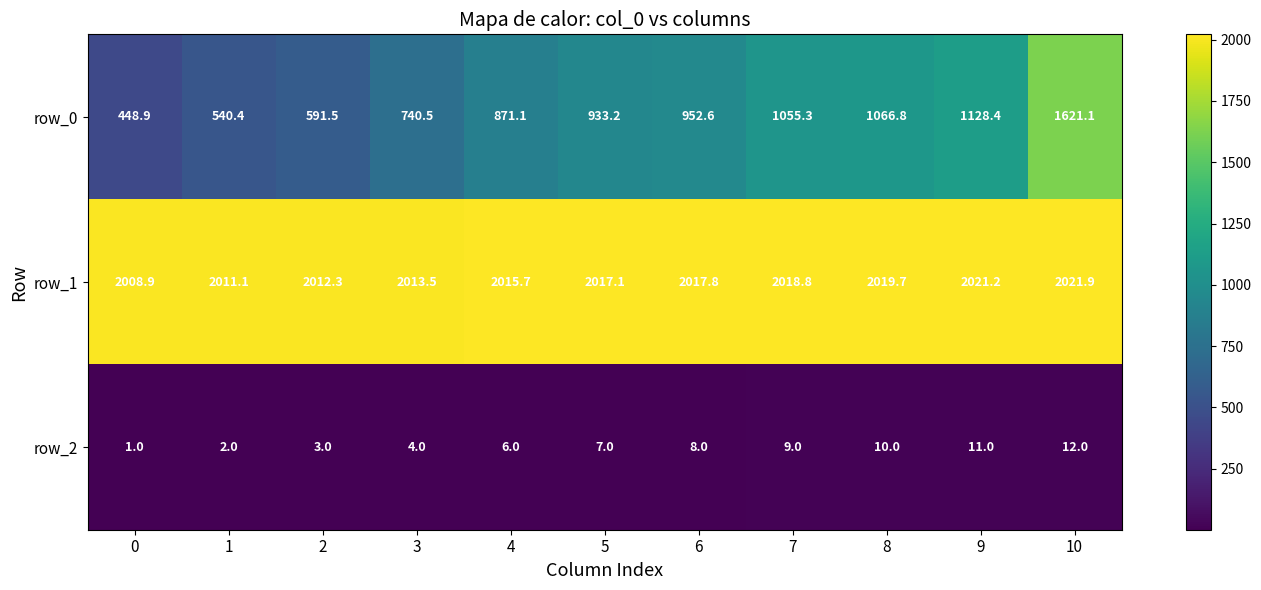

What value does the row_1 series have at 5?

2017.1